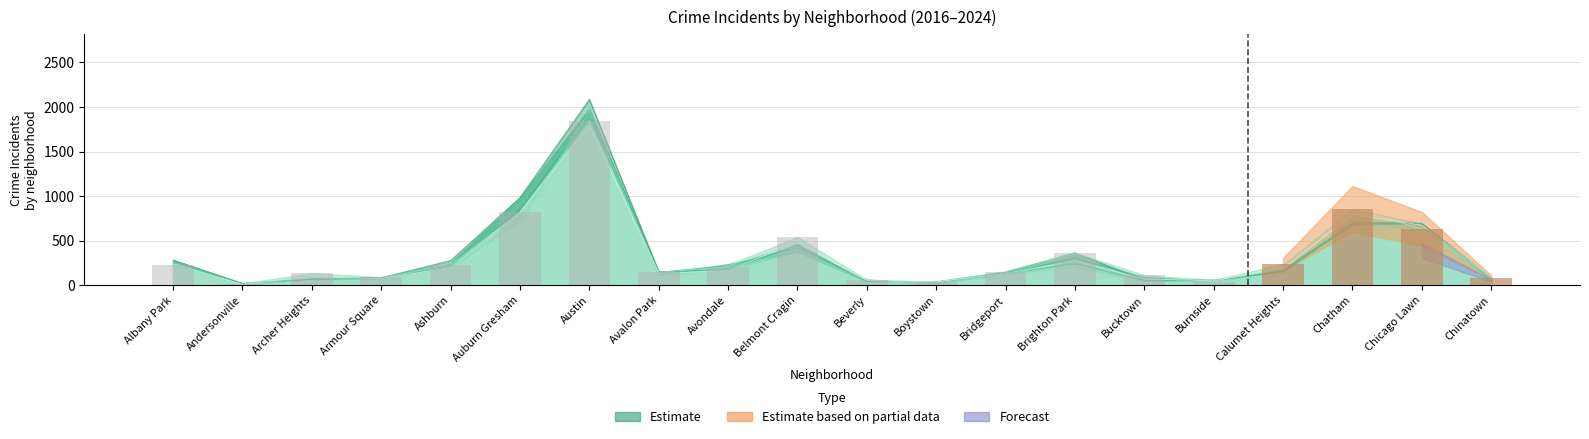

At which label is 2016 closest to 1053?

Auburn Gresham